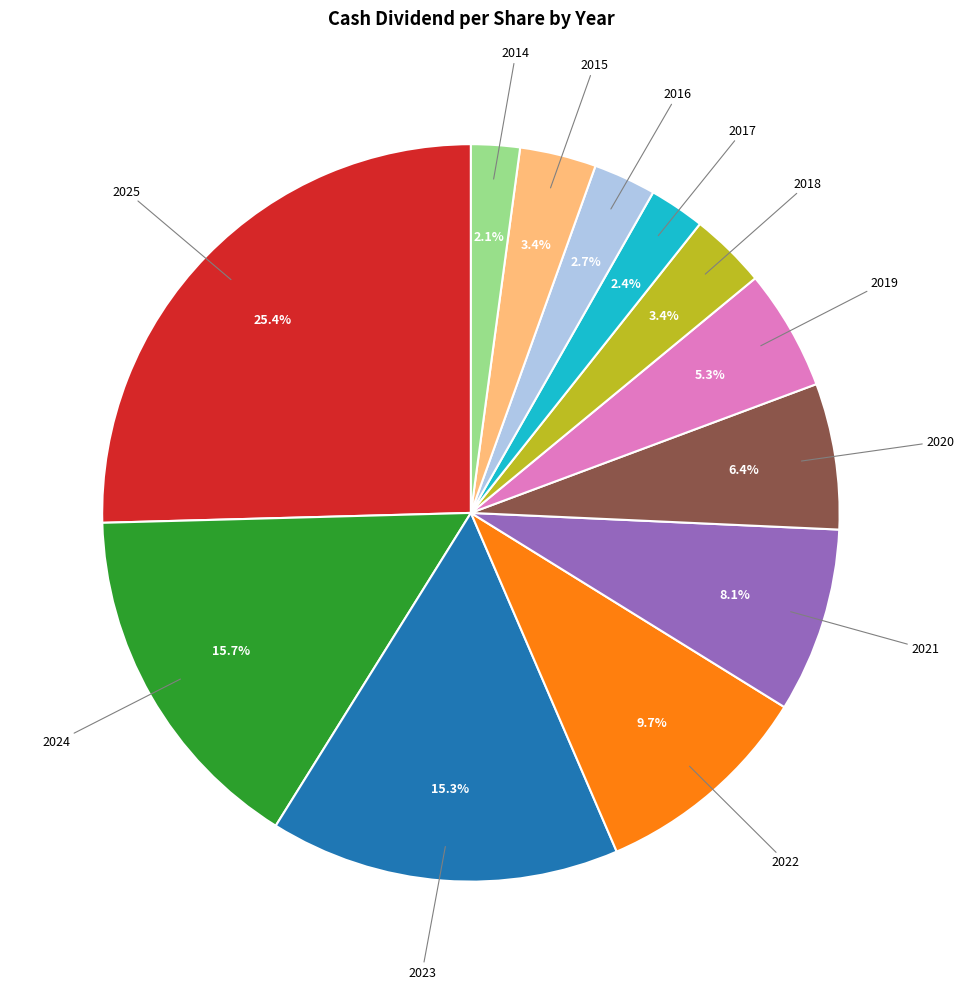

Is there a majority slice in this chart?

No